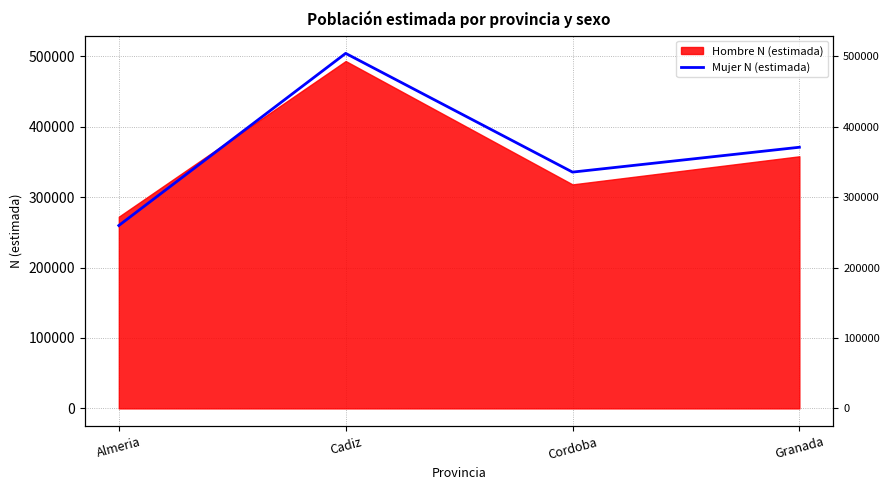

What is the change in value from Cadiz to Cordoba?

-168537